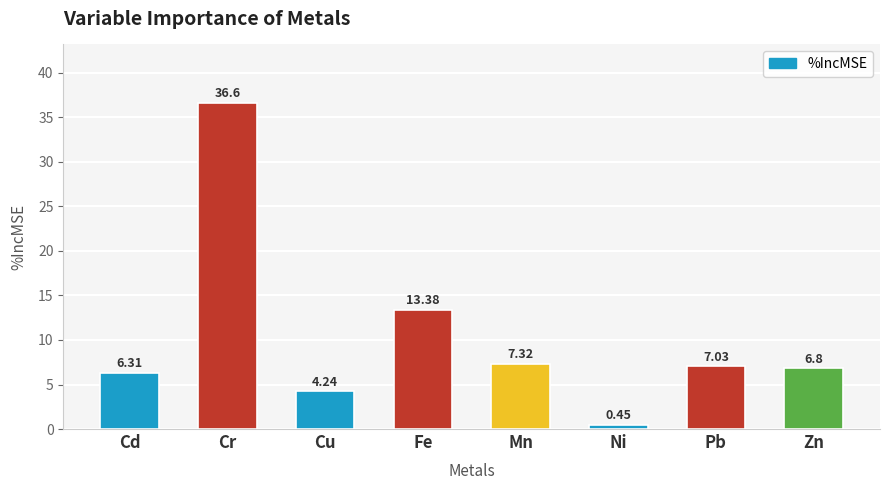

Which label corresponds to the largest value in the chart?

Cr